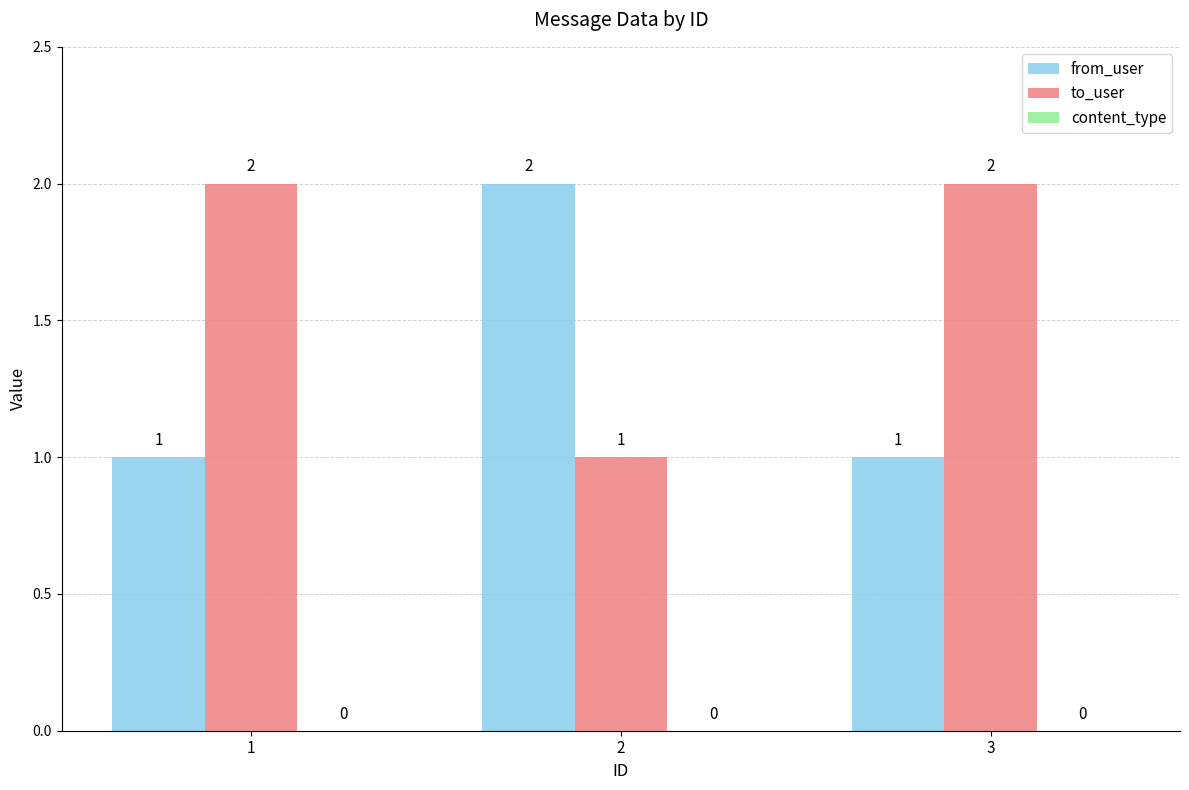

What is the sum of all from_user values?

4